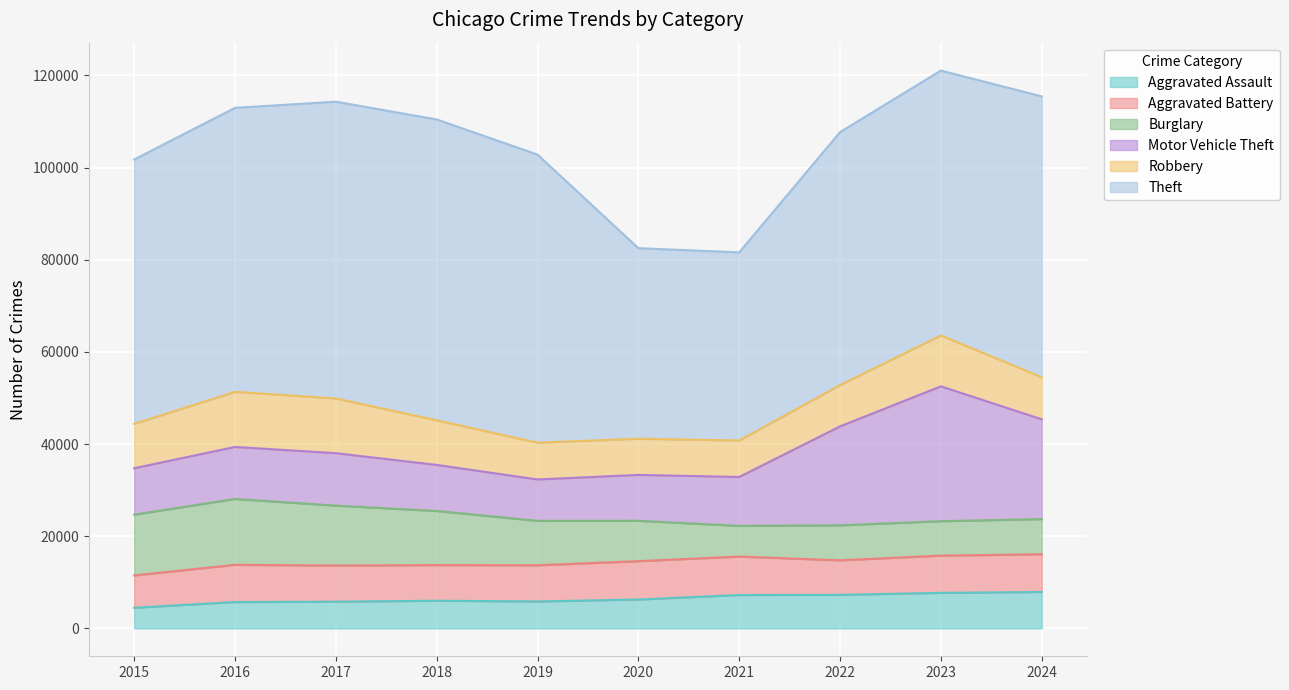

Is it true that Theft equals 89259 at 2016?

False